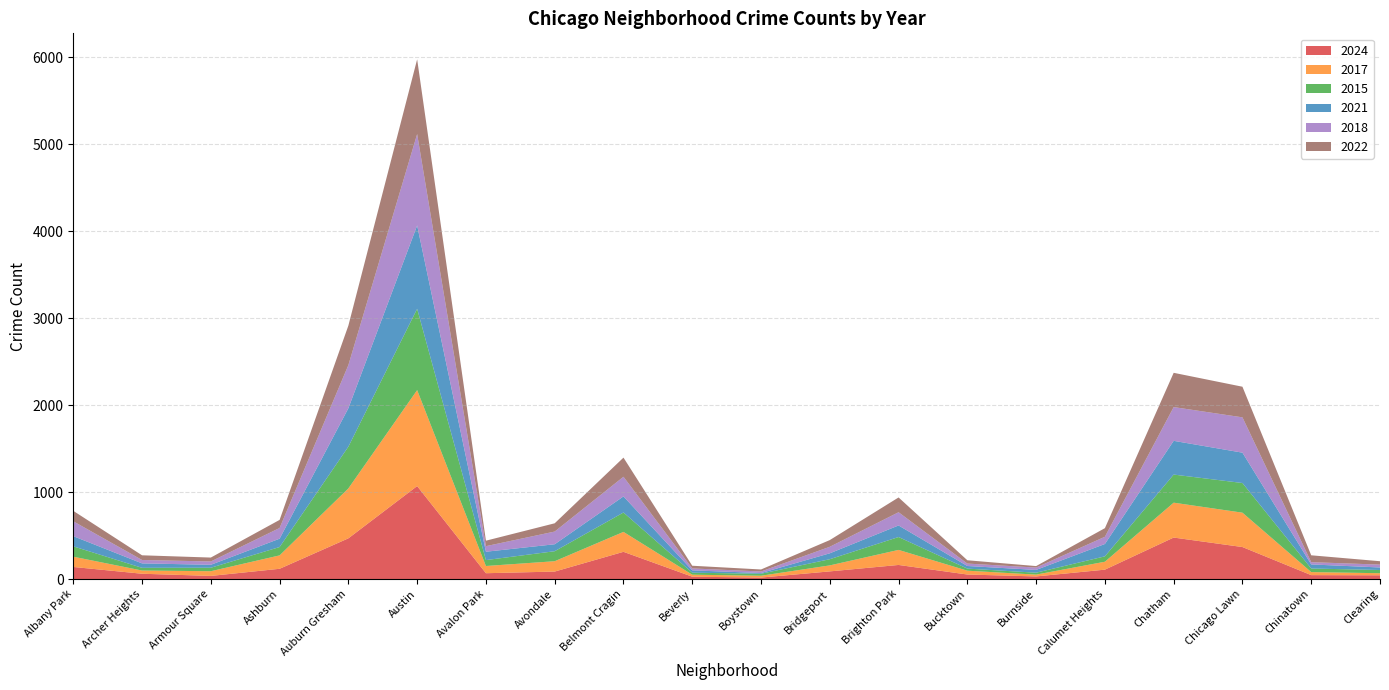

Reading left to right, transcribe all the data shown in this chart.

2024: 139	61	36	118	468	1069	67	86	313	27	17	88	162	52	30	108	477	368	45	43
2017: 118	37	54	154	574	1103	83	119	229	23	21	69	173	44	21	91	401	395	35	24
2015: 119	31	40	96	480	935	68	115	223	23	23	71	148	24	22	62	323	341	41	37
2021: 117	51	34	96	442	958	96	80	185	27	8	68	133	30	32	142	388	349	47	29
2018: 171	39	38	123	496	1051	64	146	226	22	18	75	152	28	27	83	388	406	26	33
2022: 120	54	45	93	454	859	63	95	220	31	23	77	170	38	17	99	394	352	79	39